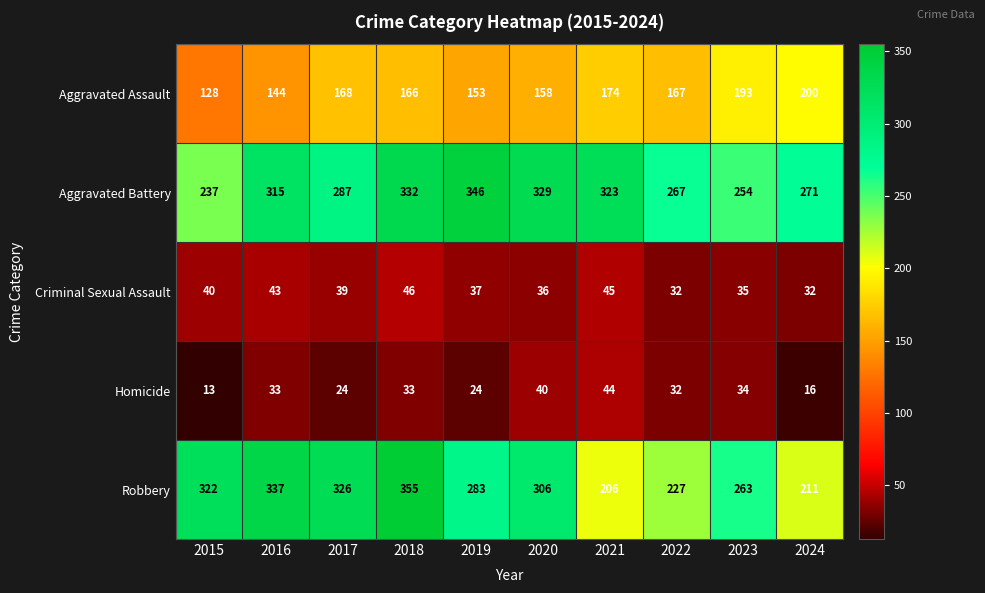

What is the maximum value shown in the chart?

355